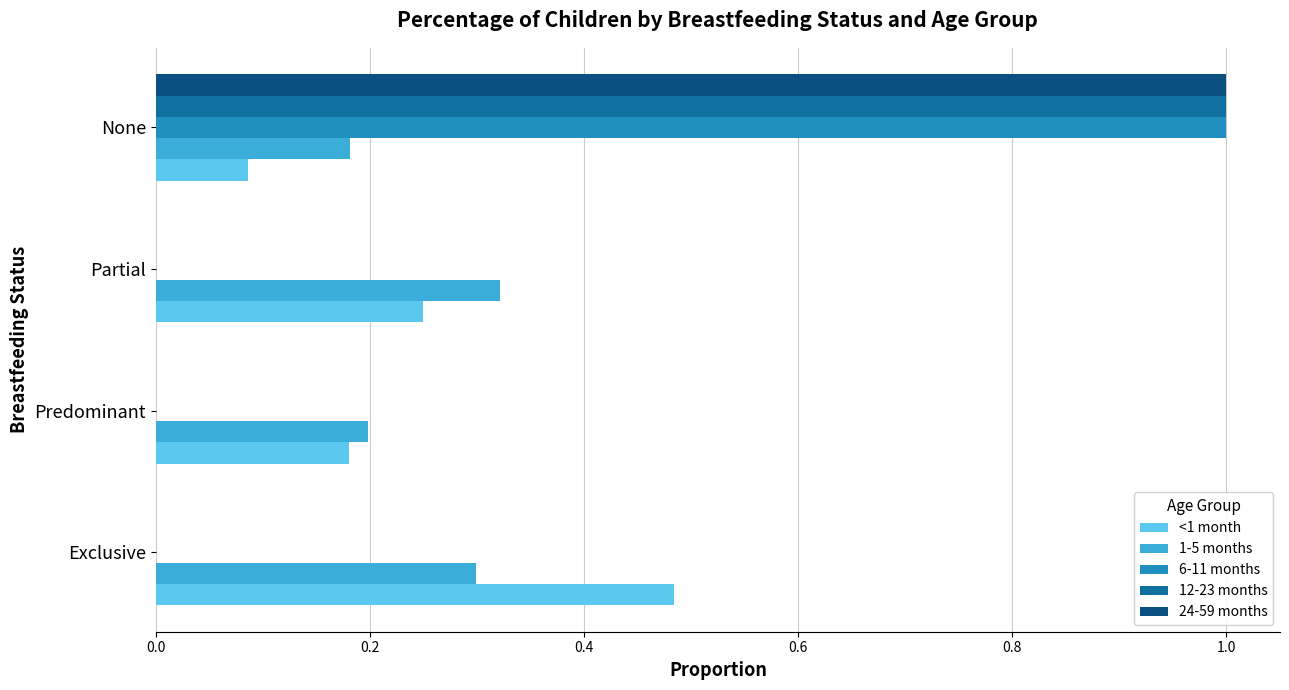

The value of 1-5 months at None is 0.2. True or false?

True